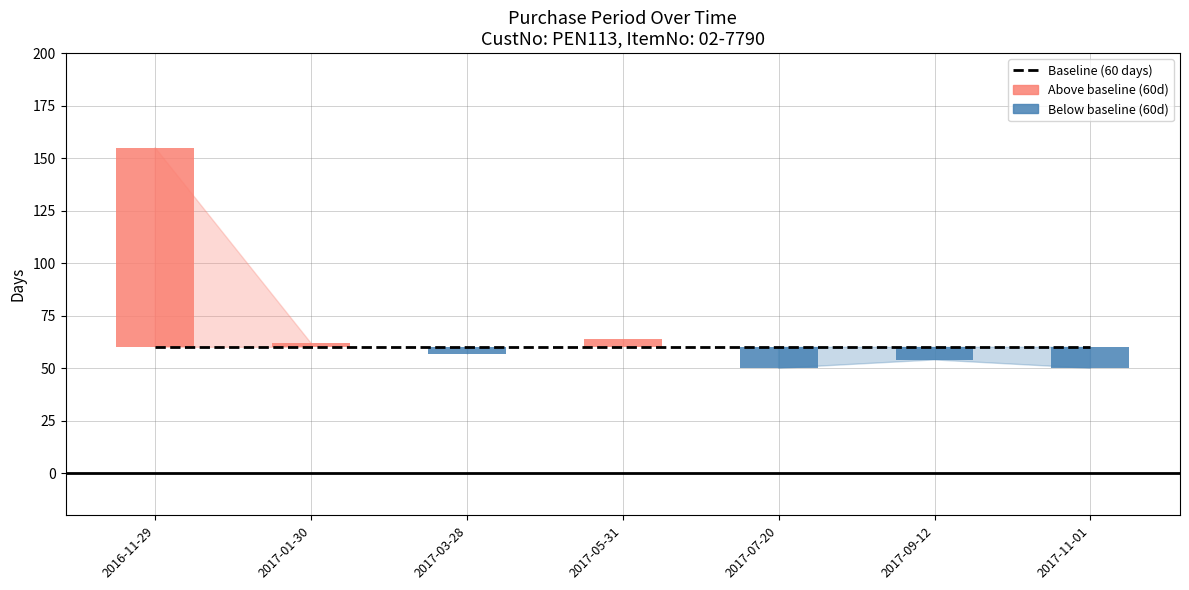

How many data points does each series have?

7